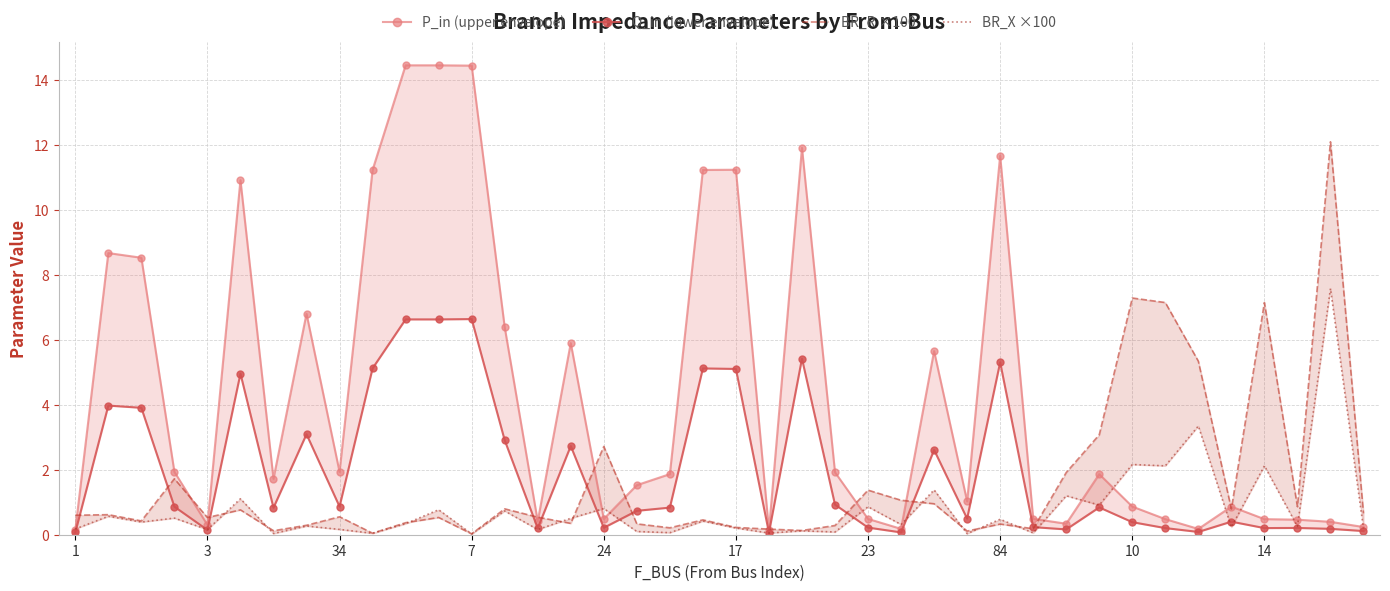

Is this an area chart (filled region under the line)?

No